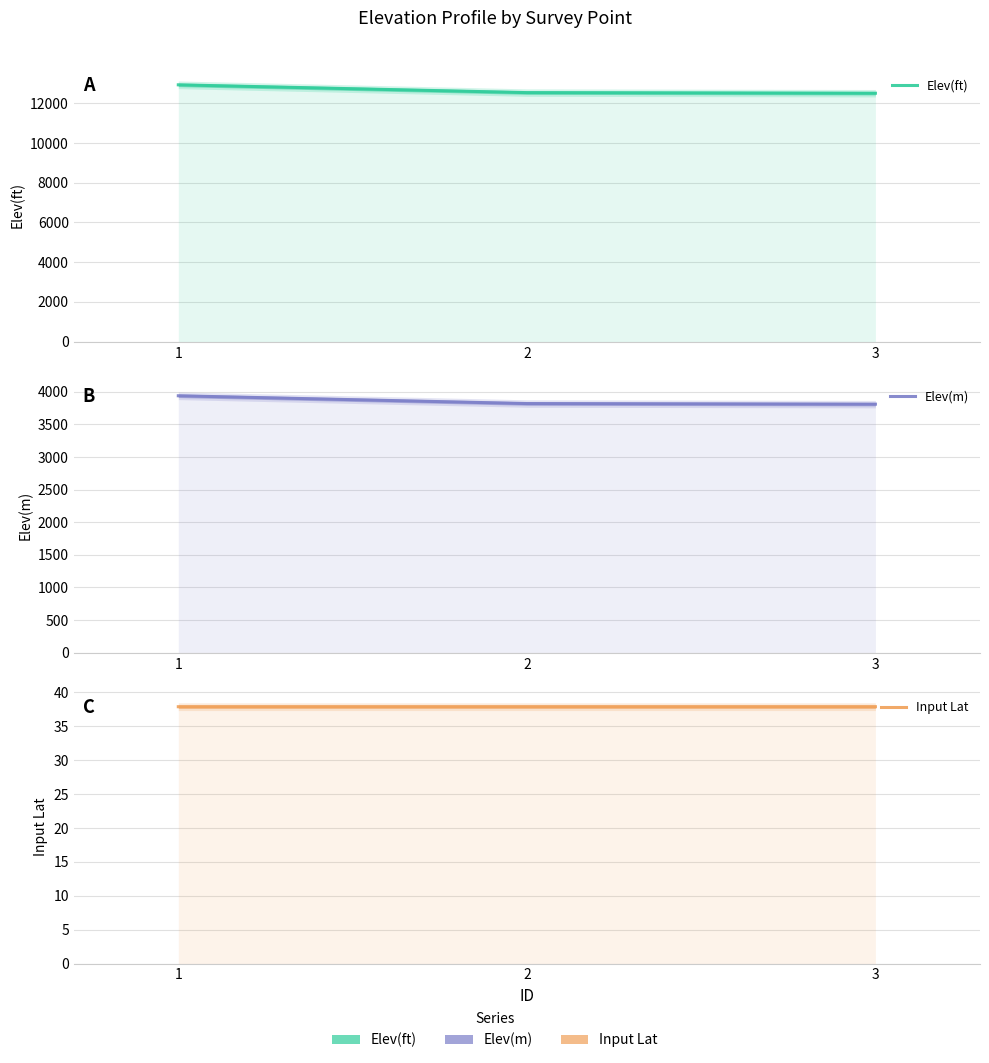

Count the number of categories in the chart.

3